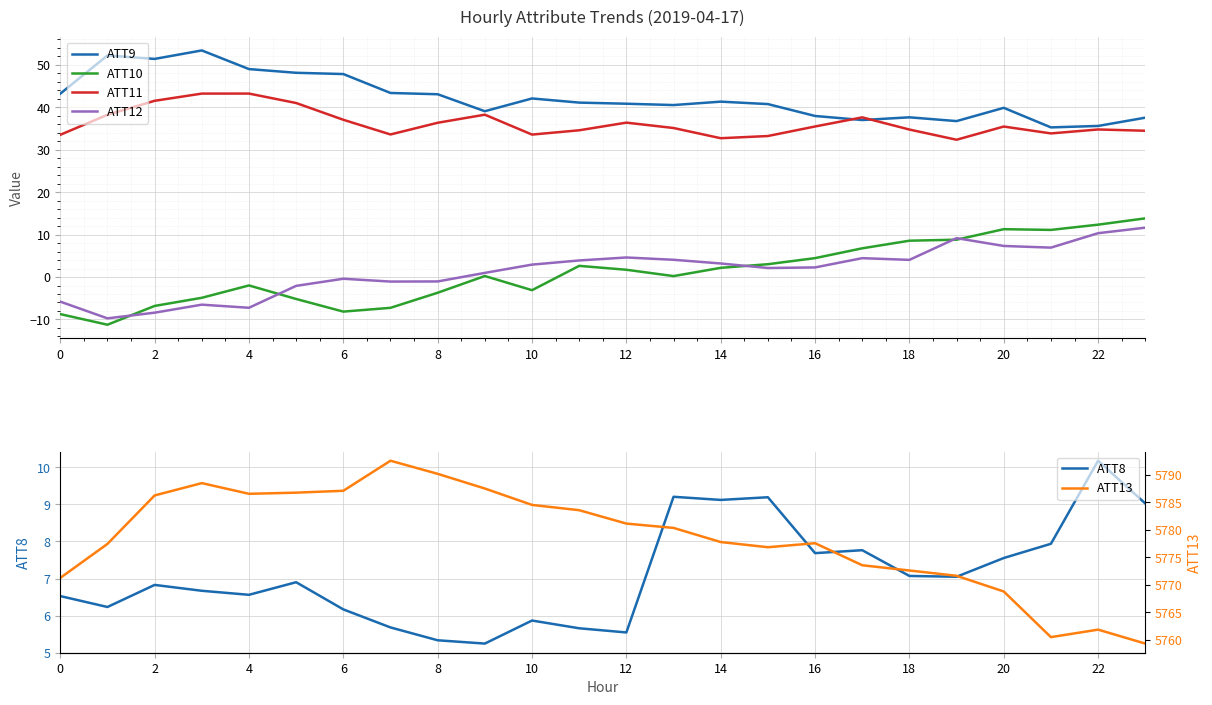

The ATT12 series shows 2.3 at 16. True or false?

True